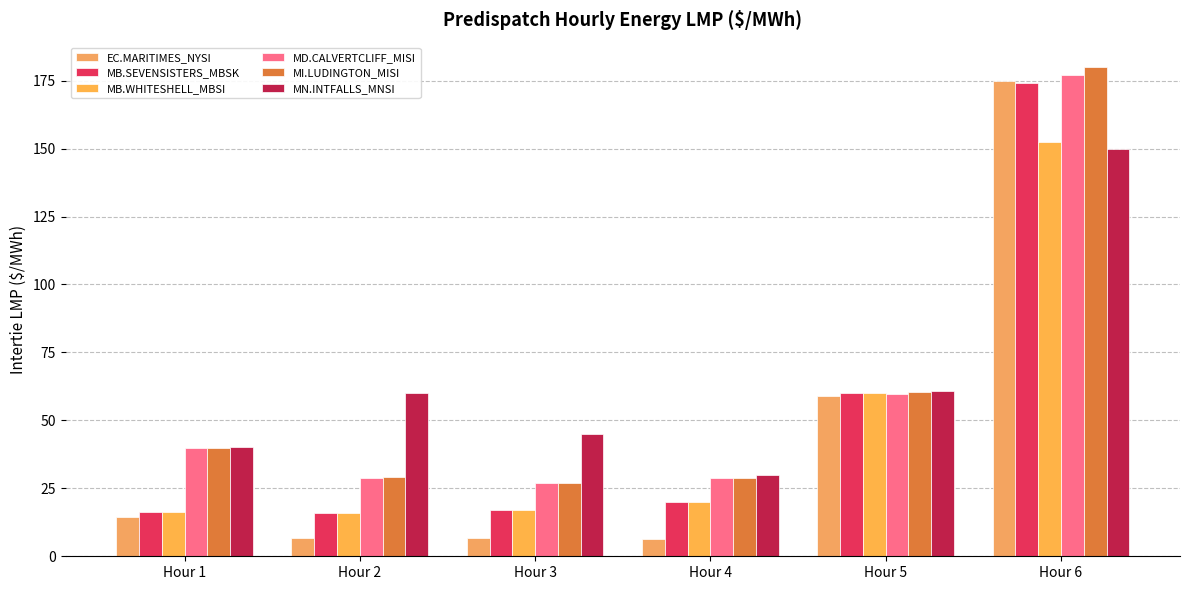

At which label does MB.WHITESHELL_MBSI first exceed 20?

Hour 4